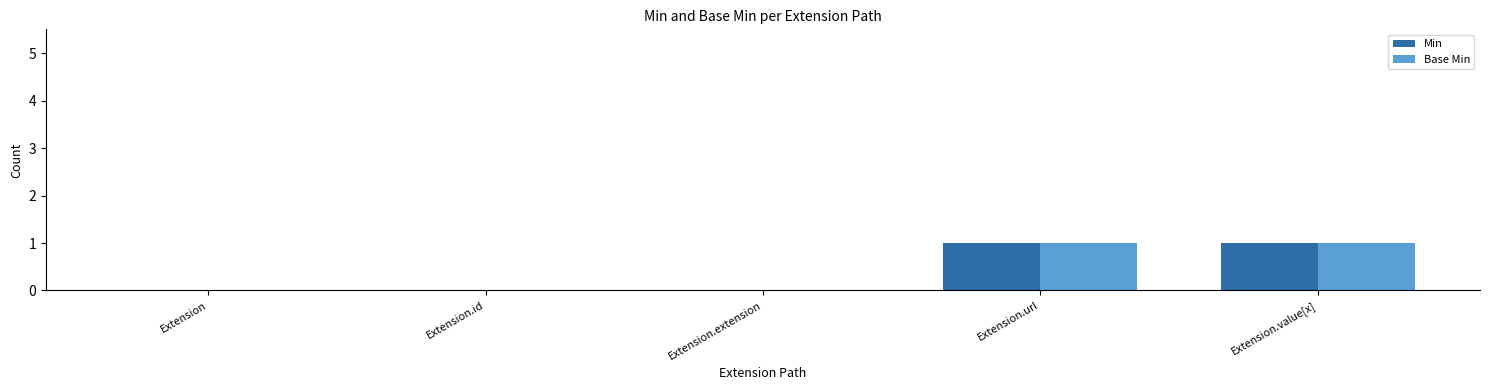

Does the chart contain stacked bars?

No